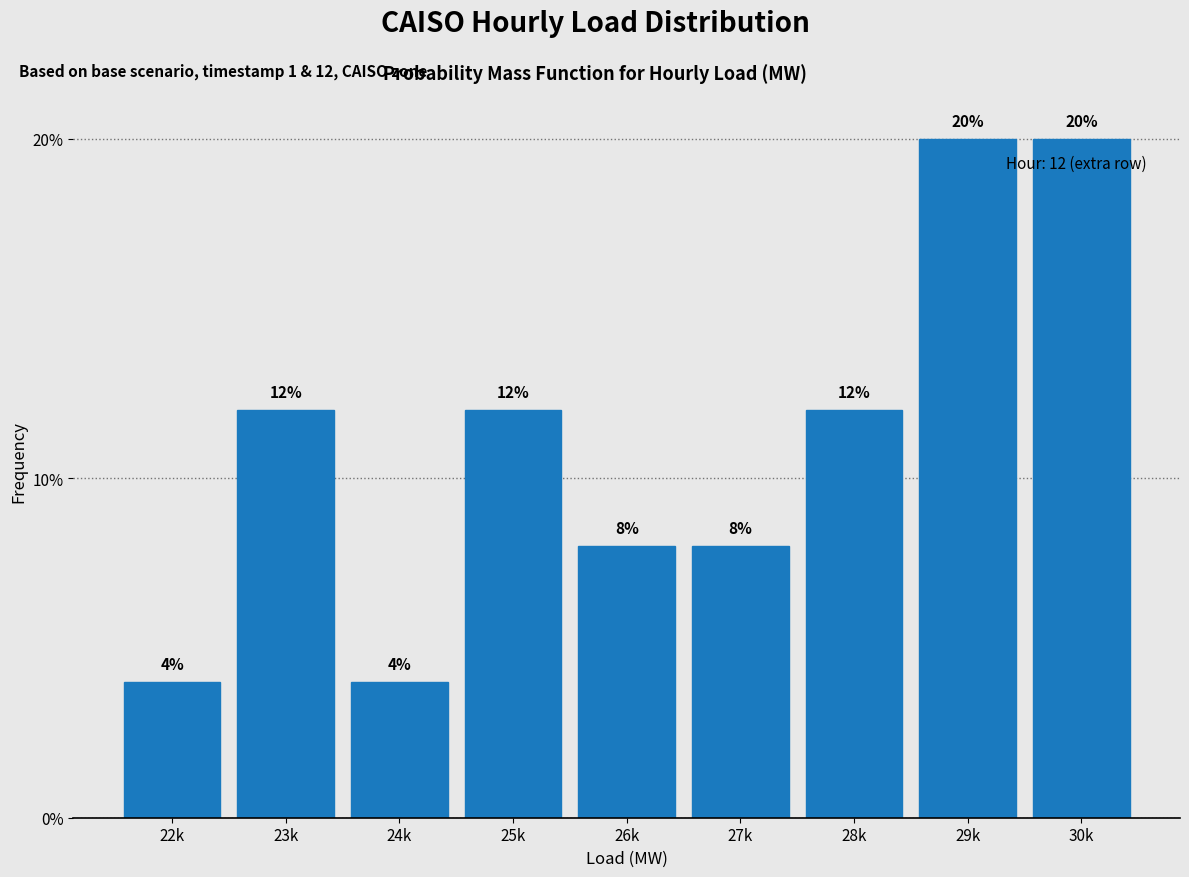

Does the chart contain any negative values?

No